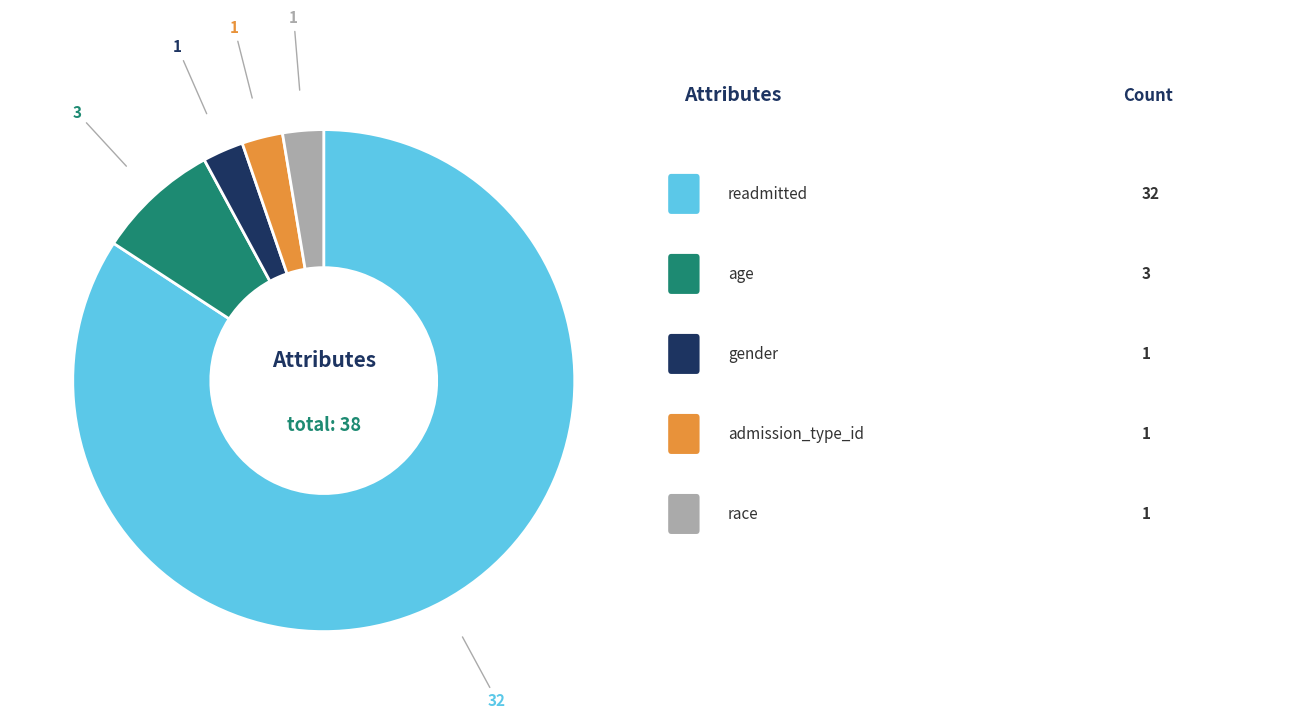

Is there a majority slice in this chart?

Yes